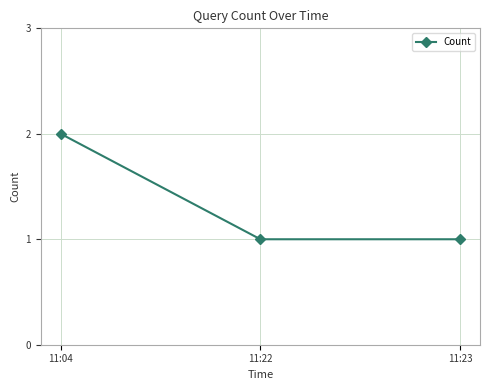

Between 11:04 and 11:23, which is larger?

11:04